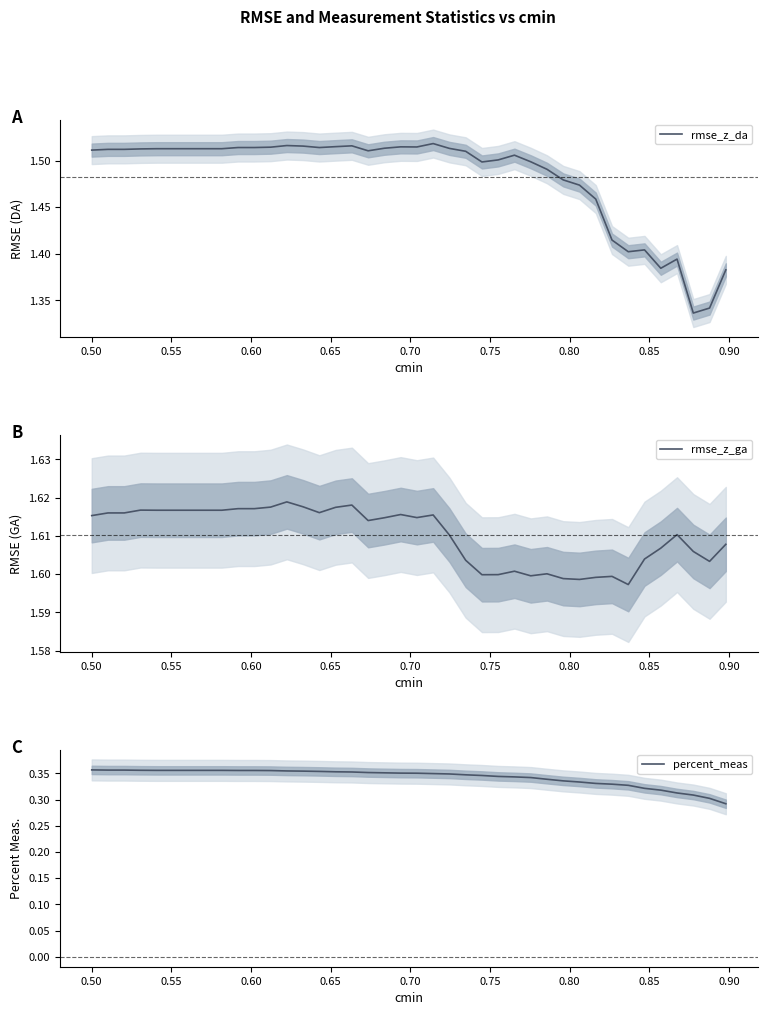

What are all the series names shown in the legend?

rmse_z_da, rmse_z_ga, percent_meas